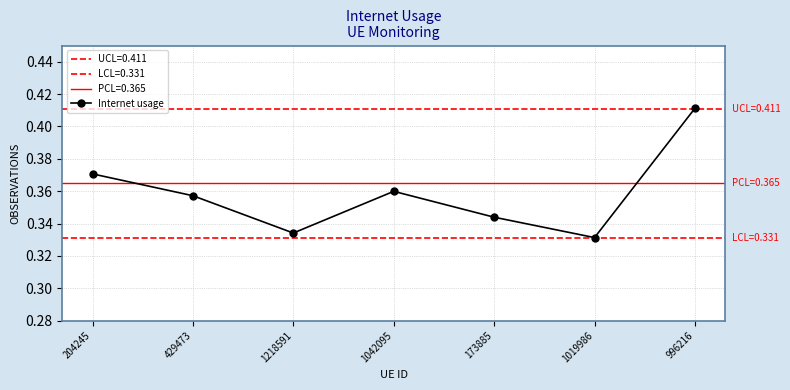

The value at 429473 is 0.1. True or false?

False